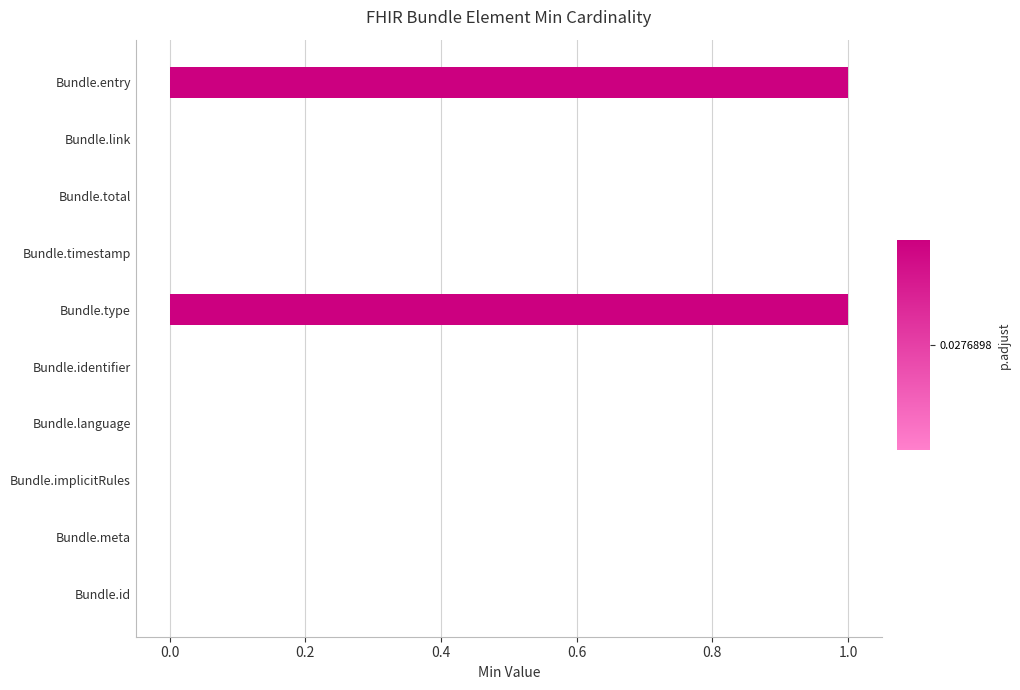

The chart shows a value of 1 at Bundle.implicitRules. True or false?

False